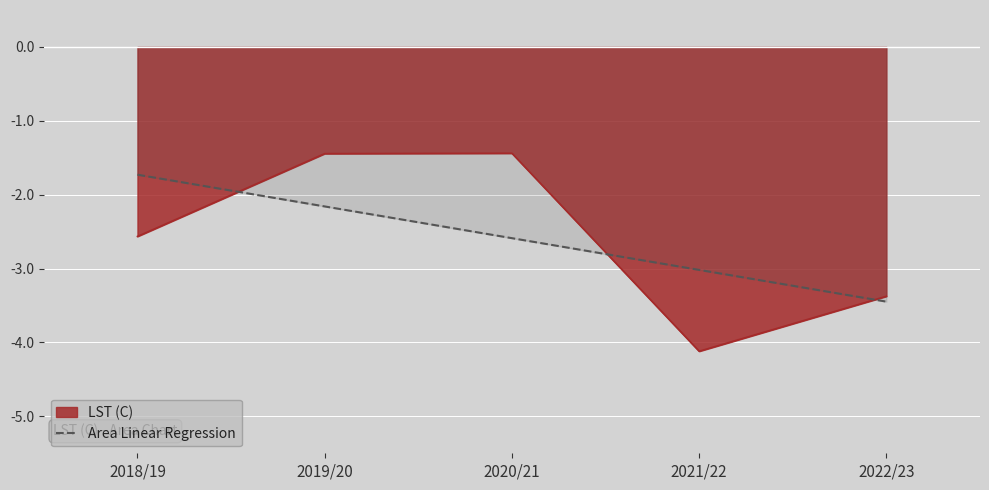

What is the label of the 1st point from the right?

2022/23